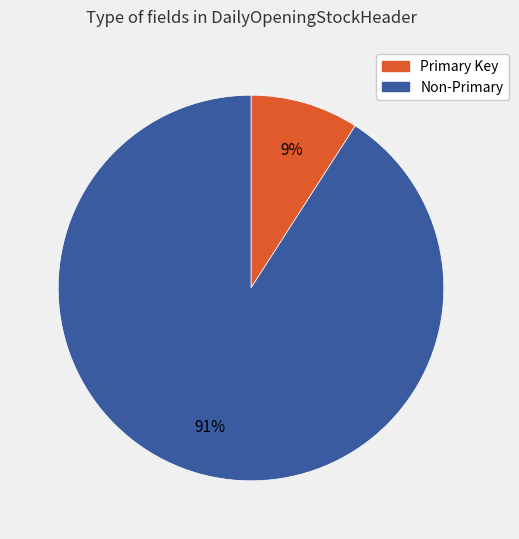

Does any single category account for the majority?

Yes